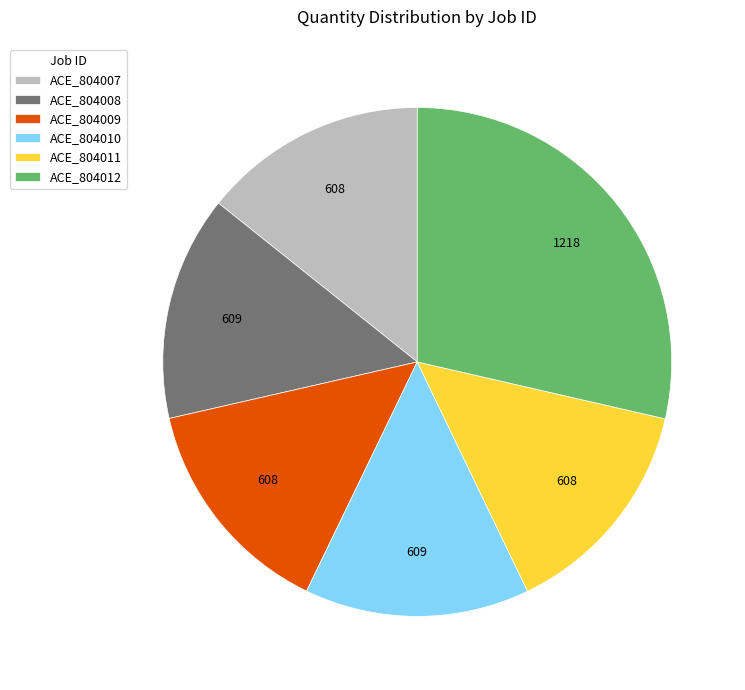

Is there a majority slice in this chart?

No